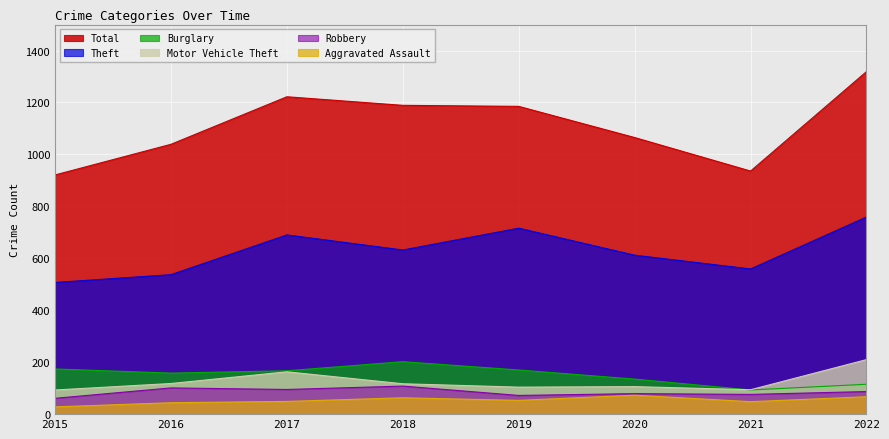

At which category is the sum across all series the highest?

2022